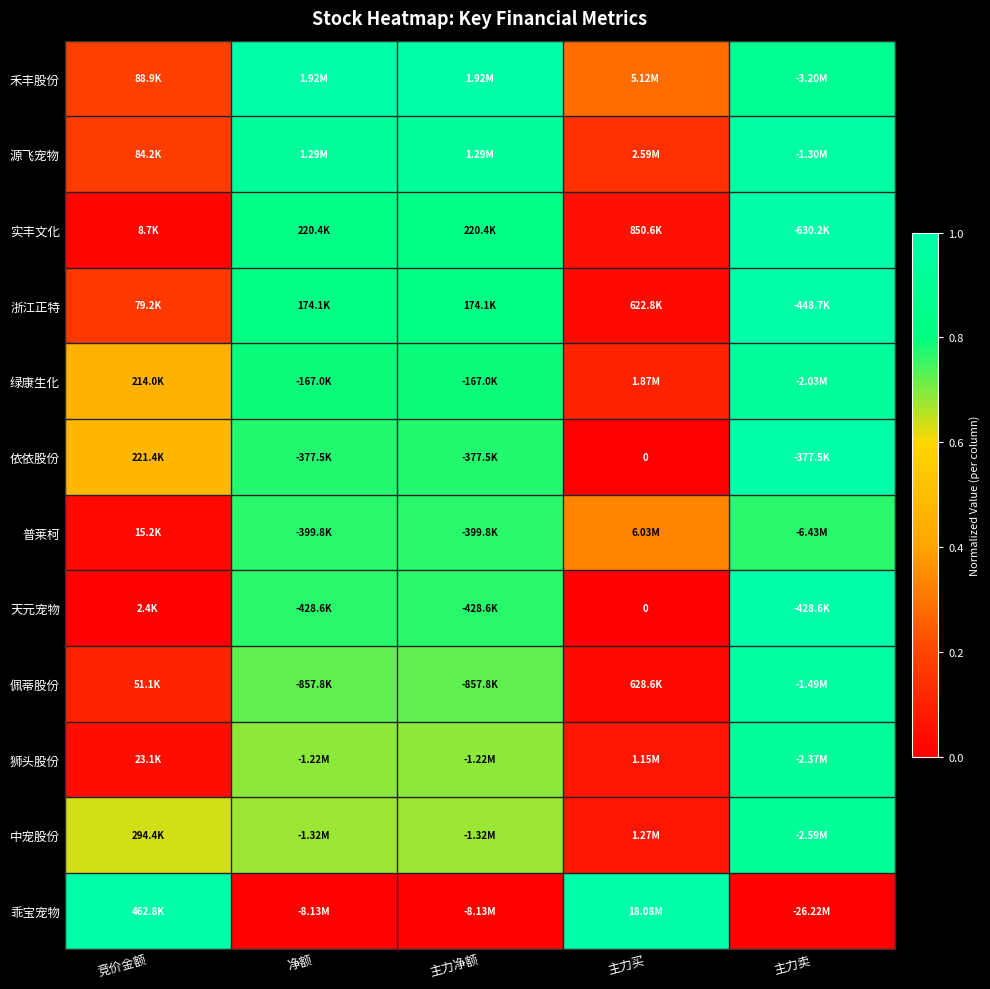

Between 主力净额 and 主力买, which series saw the biggest shift?

乖宝宠物